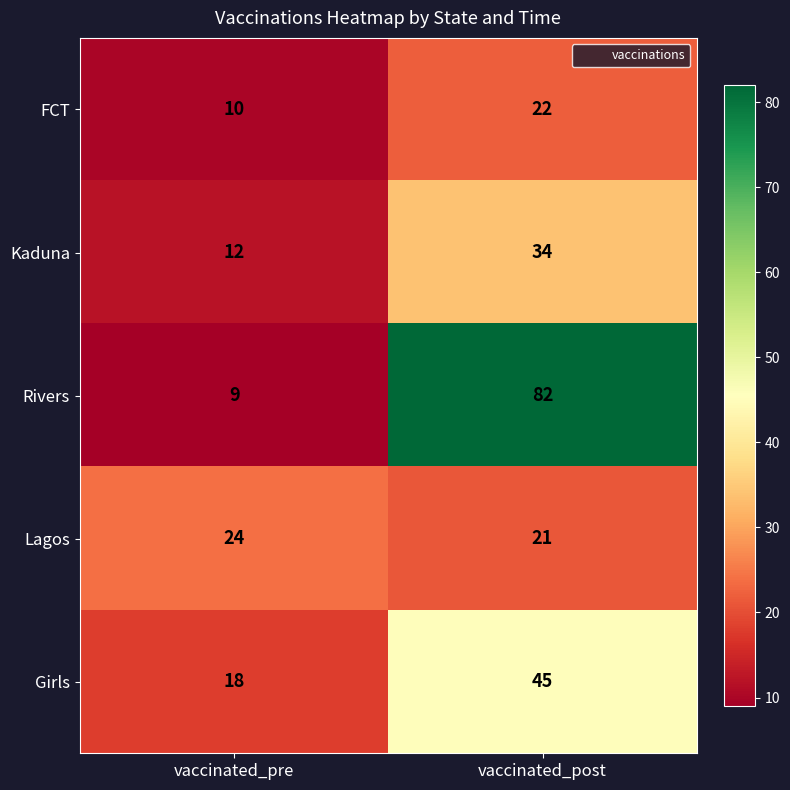

At vaccinated_post, list the series in order from smallest to largest.

Lagos, FCT, Kaduna, Girls, Rivers